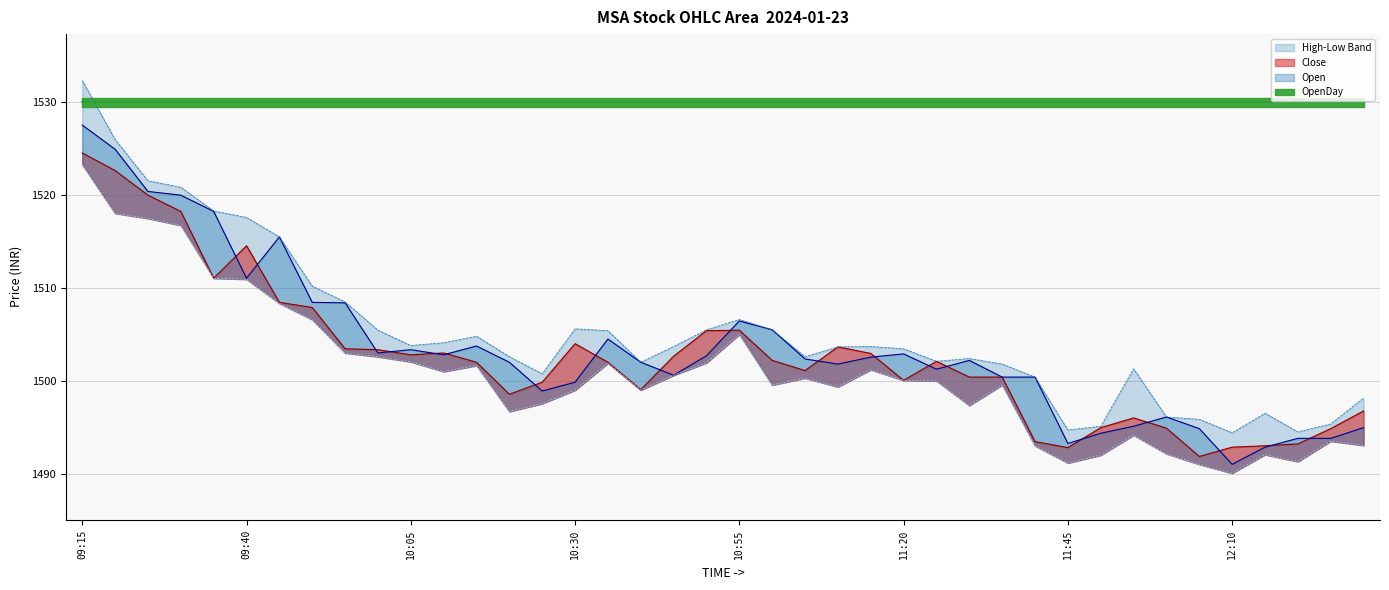

What is the label of the 4th point from the right?

12:15